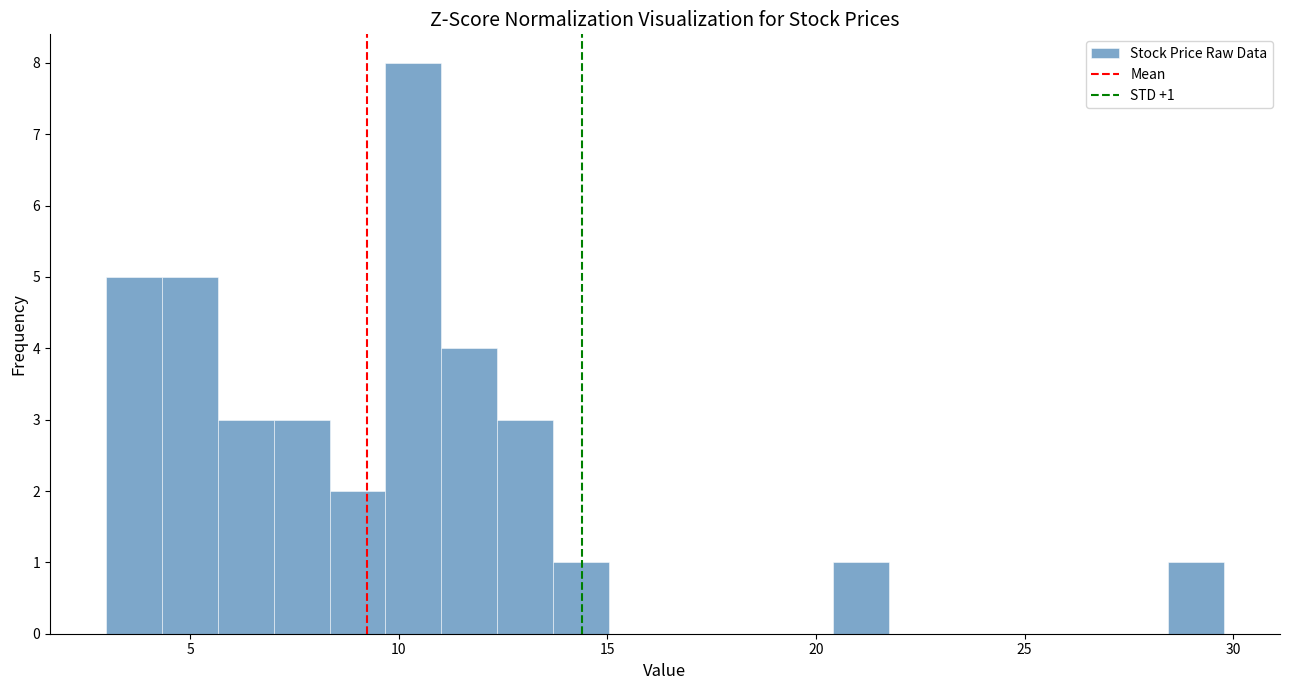

Around what value on the x-axis is the tallest bar? Give the approximate position of its centre, as read against the axis.

10.5